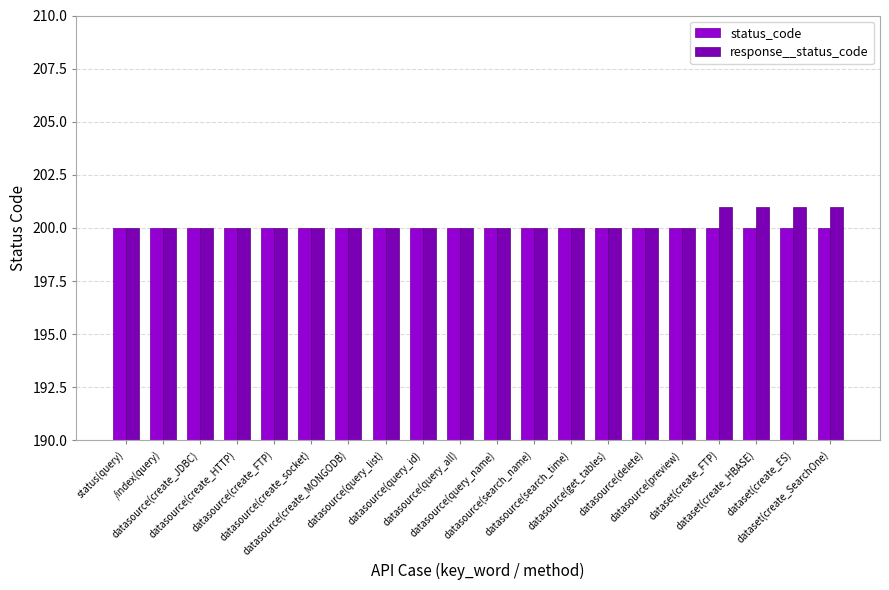

List the series in order of their peak value, highest first.

response__status_code, status_code